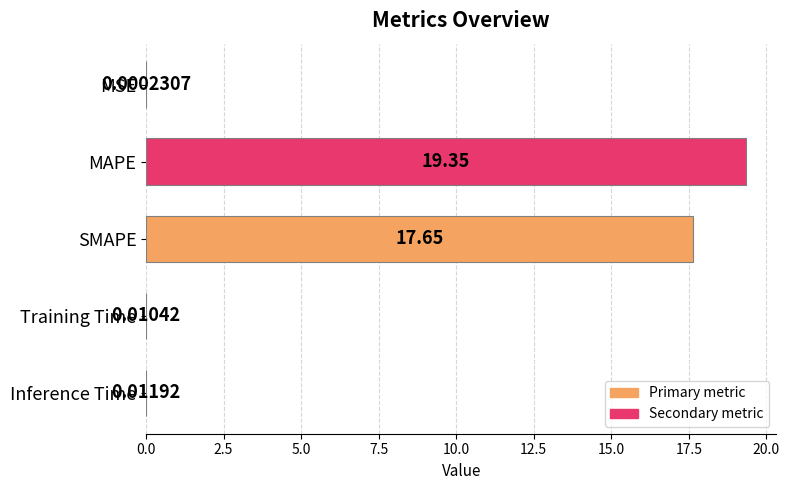

At which category does the chart reach its peak across all series?

MAPE